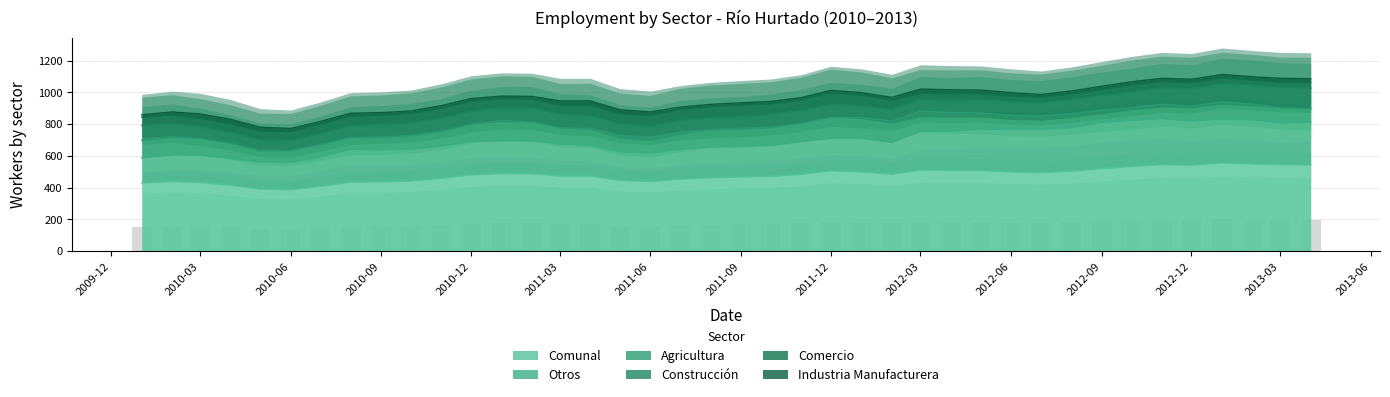

Reading left to right, extract all data points from this chart.

Industria Manufacturera: 2010-01=15	2010-02=20	2010-03=29	2010-04=29	2010-05=25	2010-06=19	2010-07=18	2010-08=18	2010-09=17	2010-10=15	2010-11=17	2010-12=17	2011-01=16	2011-02=17	2011-03=28	2011-04=27	2011-05=25	2011-06=23	2011-07=14	2011-08=15	2011-09=15	2011-10=15	2011-11=14	2011-12=16	2012-01=17	2012-02=19	2012-03=26	2012-04=24	2012-05=21	2012-06=22	2012-07=17	2012-08=18	2012-09=20	2012-10=20	2012-11=20	2012-12=21	2013-01=23	2013-02=21	2013-03=26	2013-04=24
Comercio: 2010-01=52	2010-02=50	2010-03=52	2010-04=54	2010-05=55	2010-06=56	2010-07=59	2010-08=60	2010-09=57	2010-10=59	2010-11=63	2010-12=62	2011-01=58	2011-02=56	2011-03=55	2011-04=64	2011-05=64	2011-06=65	2011-07=68	2011-08=70	2011-09=73	2011-10=67	2011-11=67	2011-12=72	2012-01=68	2012-02=57	2012-03=38	2012-04=42	2012-05=37	2012-06=36	2012-07=35	2012-08=36	2012-09=38	2012-10=44	2012-11=40	2012-12=40	2013-01=32	2013-02=31	2013-03=30	2013-04=35
Construcción: 2010-01=94	2010-02=88	2010-03=75	2010-04=69	2010-05=68	2010-06=65	2010-07=69	2010-08=76	2010-09=83	2010-10=82	2010-11=83	2010-12=83	2011-01=79	2011-02=88	2011-03=87	2011-04=87	2011-05=89	2011-06=90	2011-07=88	2011-08=76	2011-09=79	2011-10=83	2011-11=80	2011-12=82	2012-01=73	2012-02=74	2012-03=75	2012-04=78	2012-05=86	2012-06=87	2012-07=83	2012-08=89	2012-09=93	2012-10=100	2012-11=103	2012-12=109	2013-01=118	2013-02=121	2013-03=130	2013-04=130
Agricultura: 2010-01=109	2010-02=113	2010-03=103	2010-04=94	2010-05=72	2010-06=74	2010-07=78	2010-08=73	2010-09=77	2010-10=85	2010-11=92	2010-12=107	2011-01=129	2011-02=119	2011-03=102	2011-04=102	2011-05=87	2011-06=81	2011-07=96	2011-08=107	2011-09=107	2011-10=110	2011-11=115	2011-12=132	2012-01=130	2012-02=134	2012-03=127	2012-04=117	2012-05=103	2012-06=86	2012-07=83	2012-08=88	2012-09=78	2012-10=79	2012-11=90	2012-12=93	2013-01=107	2013-02=98	2013-03=95	2013-04=83
Otros: 2010-01=159	2010-02=167	2010-03=173	2010-04=169	2010-05=170	2010-06=172	2010-07=184	2010-08=207	2010-09=202	2010-10=200	2010-11=203	2010-12=211	2011-01=206	2011-02=207	2011-03=201	2011-04=193	2011-05=180	2011-06=179	2011-07=187	2011-08=194	2011-09=193	2011-10=196	2011-11=207	2011-12=204	2012-01=211	2012-02=200	2012-03=244	2012-04=247	2012-05=260	2012-06=268	2012-07=275	2012-08=273	2012-09=290	2012-10=290	2012-11=291	2012-12=278	2013-01=276	2013-02=278	2013-03=263	2013-04=271
Comunal: 2010-01=429	2010-02=438	2010-03=432	2010-04=415	2010-05=390	2010-06=386	2010-07=408	2010-08=434	2010-09=436	2010-10=441	2010-11=458	2010-12=480	2011-01=488	2011-02=487	2011-03=473	2011-04=473	2011-05=445	2011-06=438	2011-07=453	2011-08=462	2011-09=467	2011-10=471	2011-11=483	2011-12=506	2012-01=499	2012-02=484	2012-03=510	2012-04=508	2012-05=507	2012-06=499	2012-07=493	2012-08=504	2012-09=519	2012-10=533	2012-11=544	2012-12=541	2013-01=556	2013-02=549	2013-03=544	2013-04=543